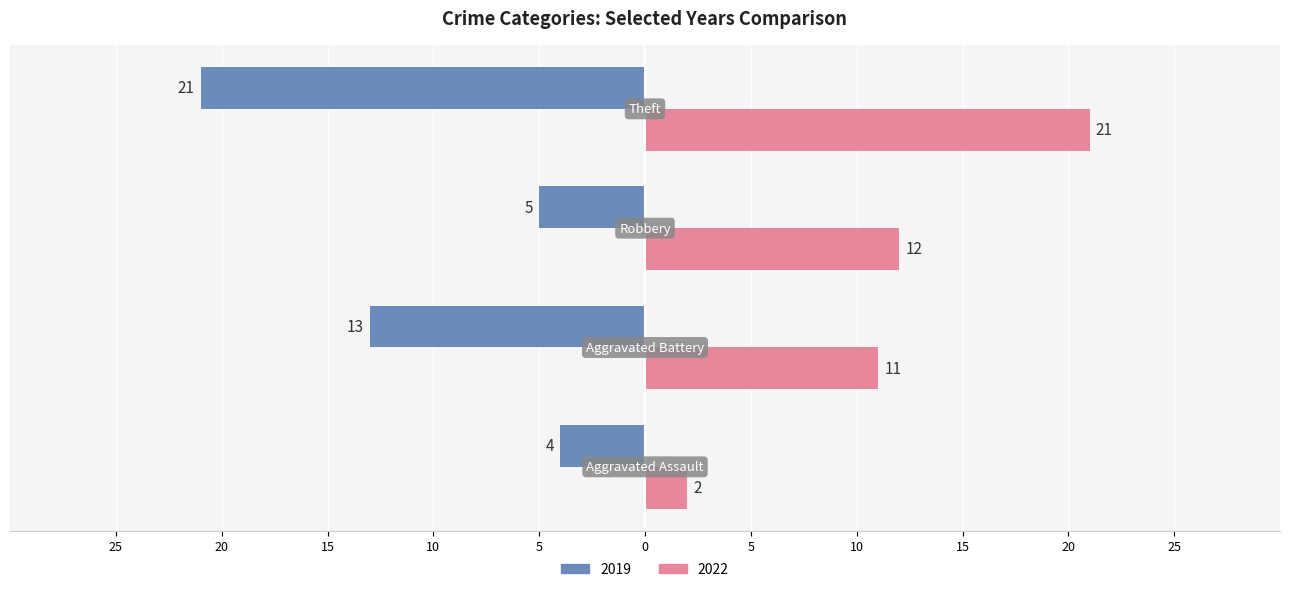

Reading left to right, list all the values displayed in this chart.

2019: Aggravated Assault=-4	Aggravated Battery=-13	Robbery=-5	Theft=-21
2022: Aggravated Assault=2	Aggravated Battery=11	Robbery=12	Theft=21